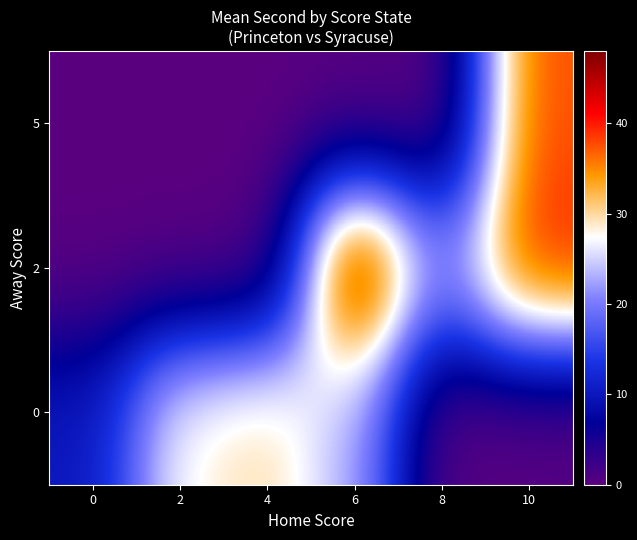

What is the maximum value shown in the chart?

48.0